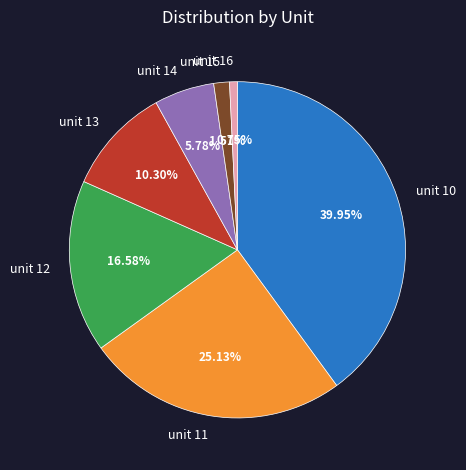

To the nearest percent, what is the average slice percentage?

14%